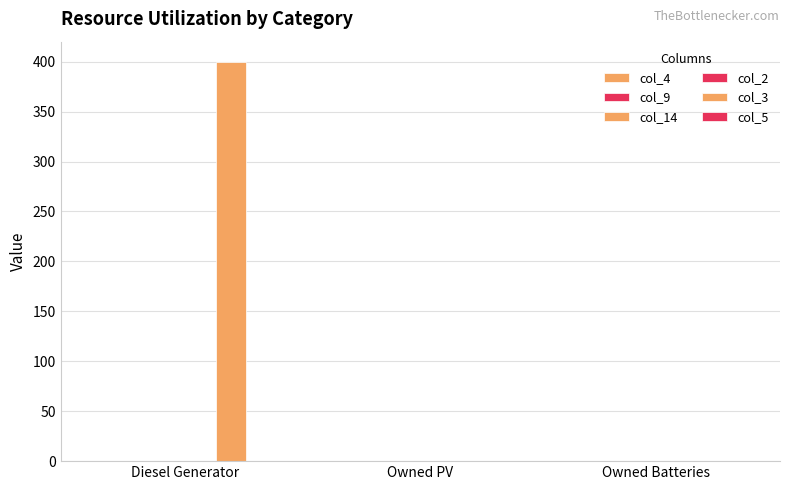

Count the number of categories in the chart.

3